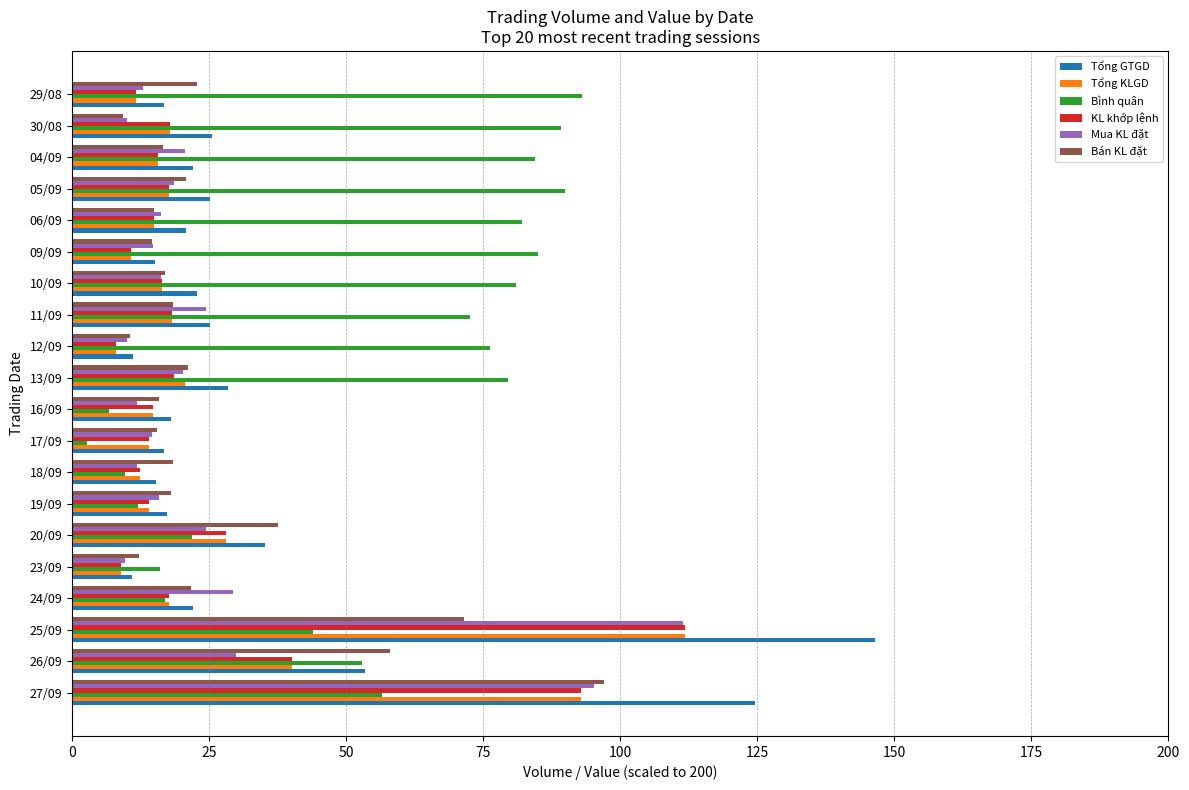

Which label corresponds to the smallest value in the chart?

17/09